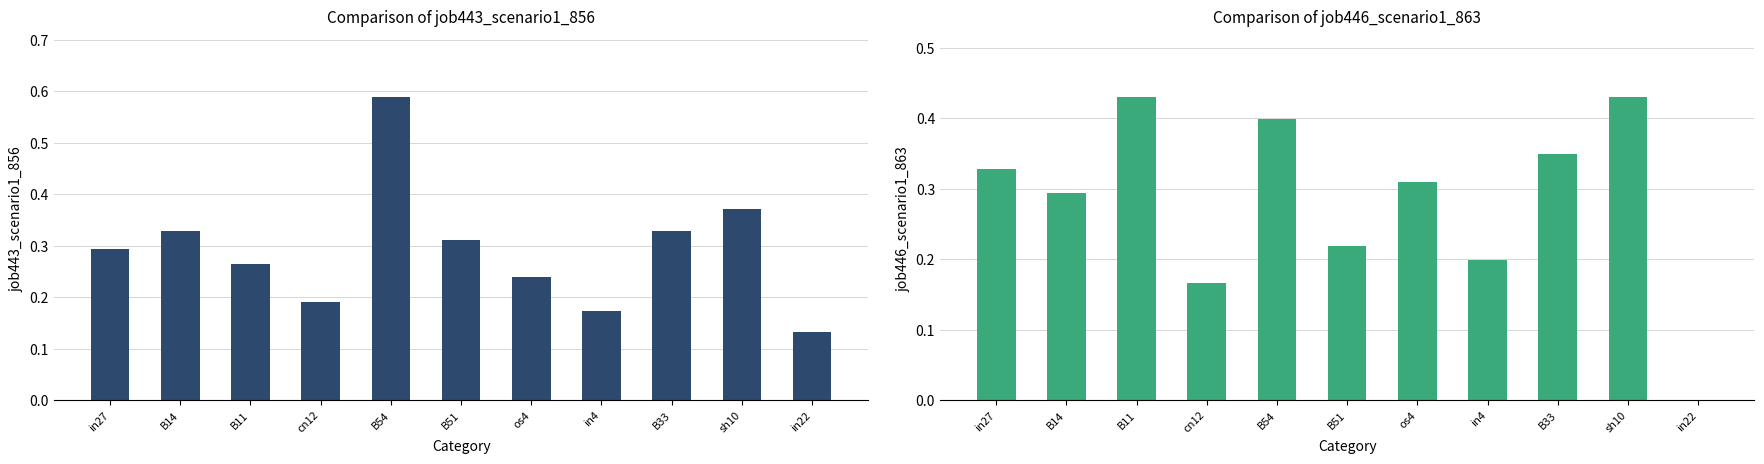

The value of job443_scenario1_856 at B54 is 0.6. True or false?

True